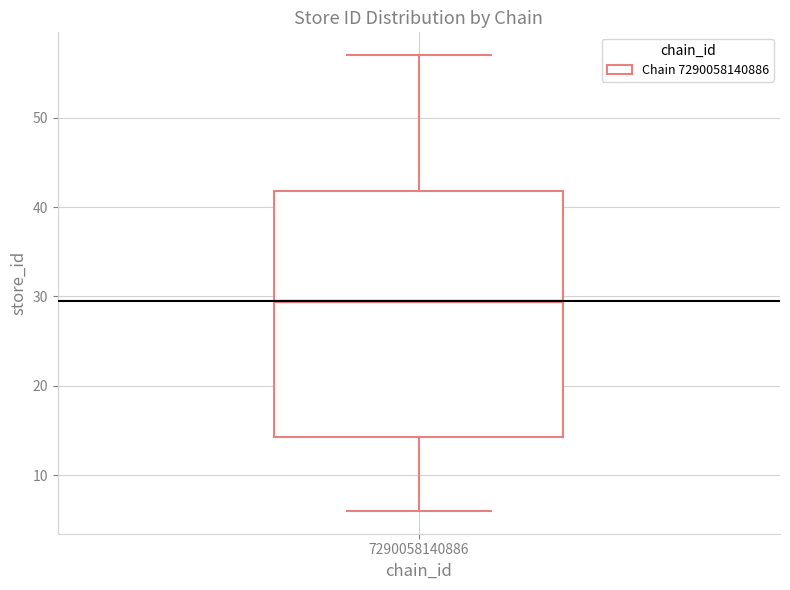

Where does the median line of the box at x = 7290058140886 sit on the y-axis? The values are not printed on the chart, so give them approximately, as read against the axis.

30